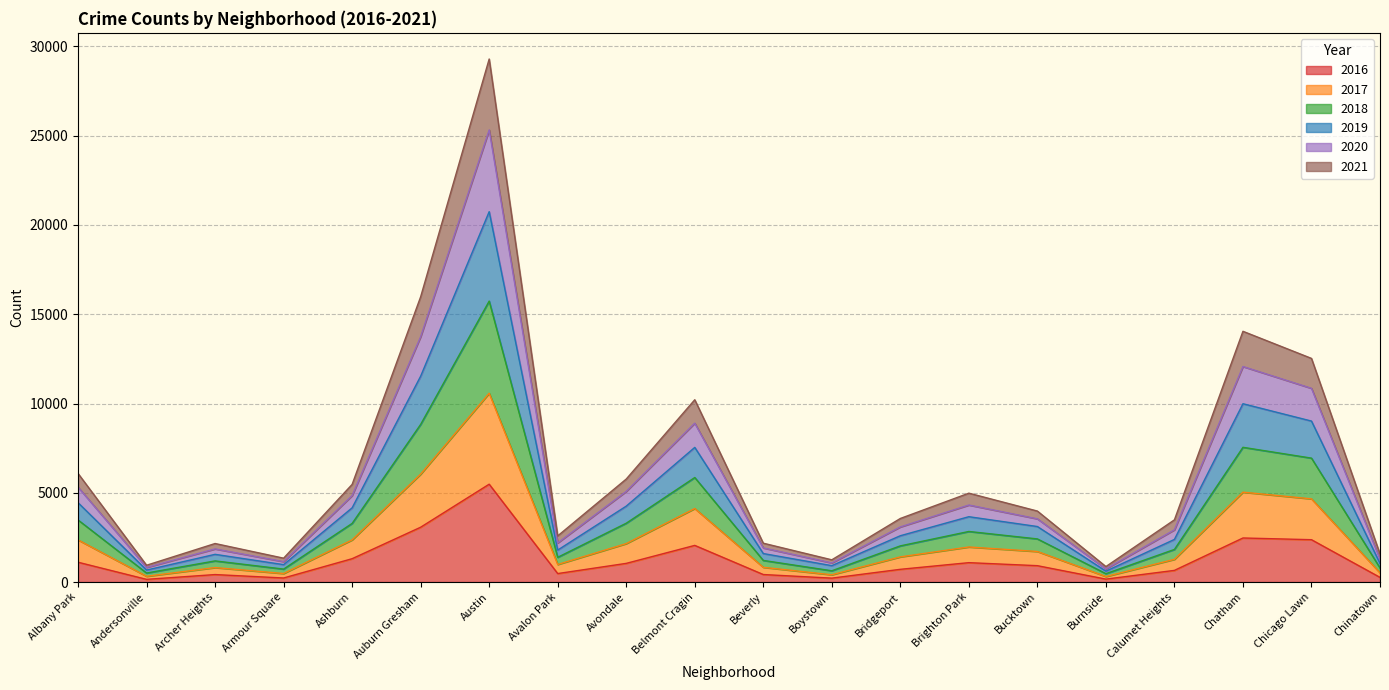

True or false: 2018 and 2021 cross at least once.

False